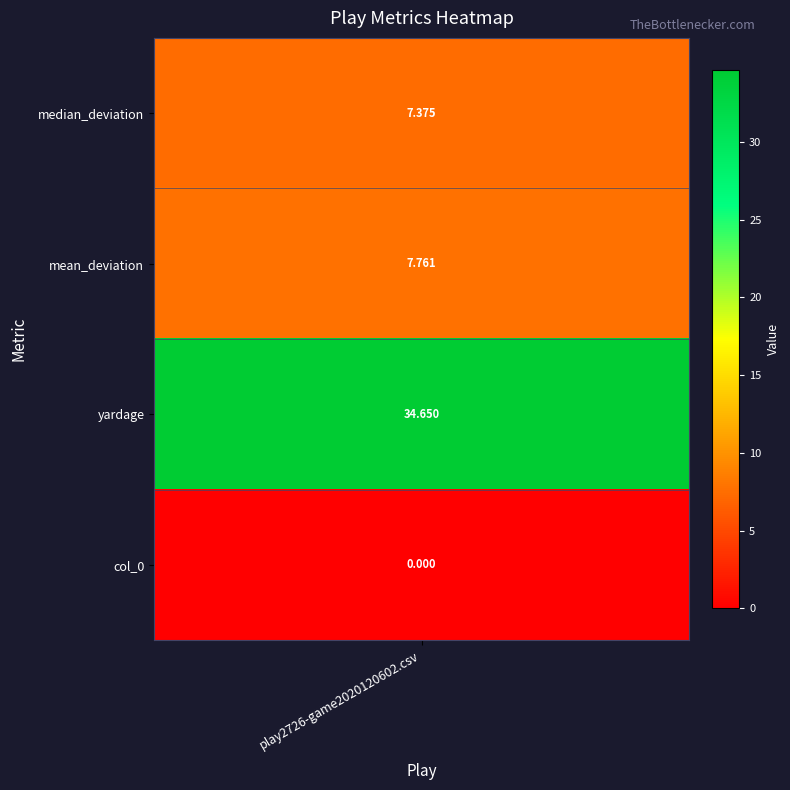

The value at 3 is 17.6. True or false?

False